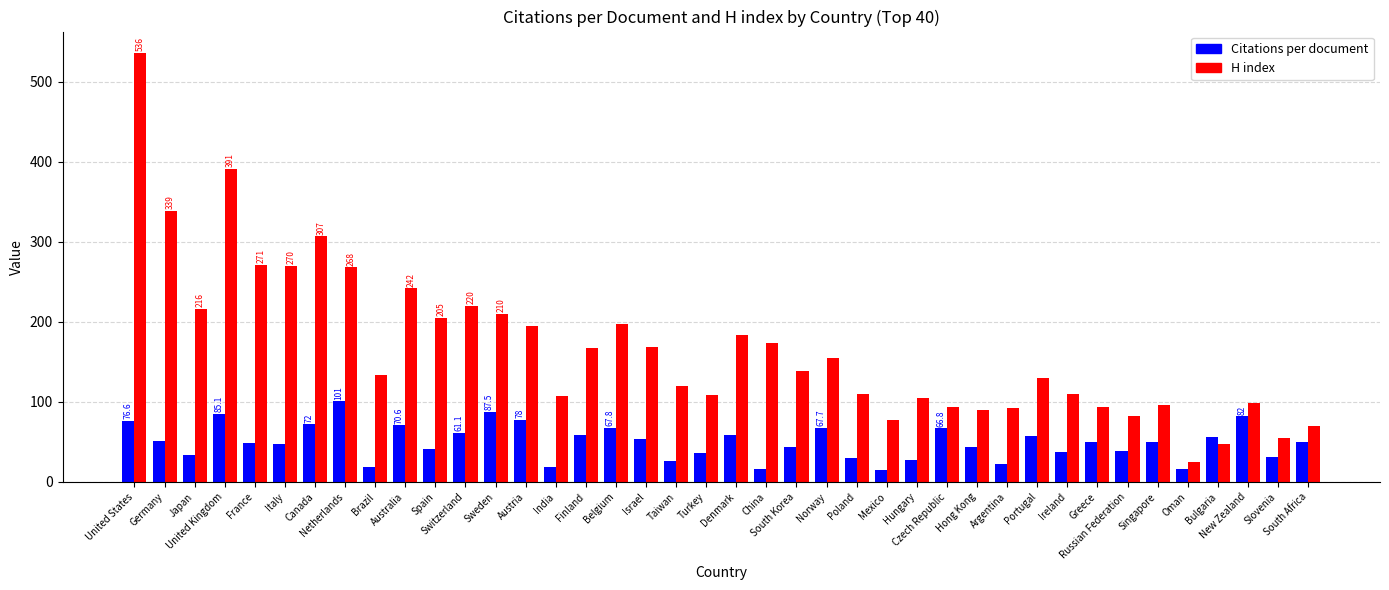

Which series has the largest total across all categories?

H index